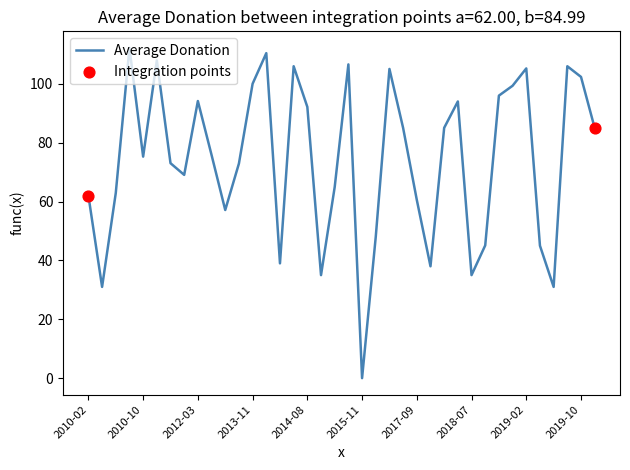

What is the maximum value shown in the chart?

112.2